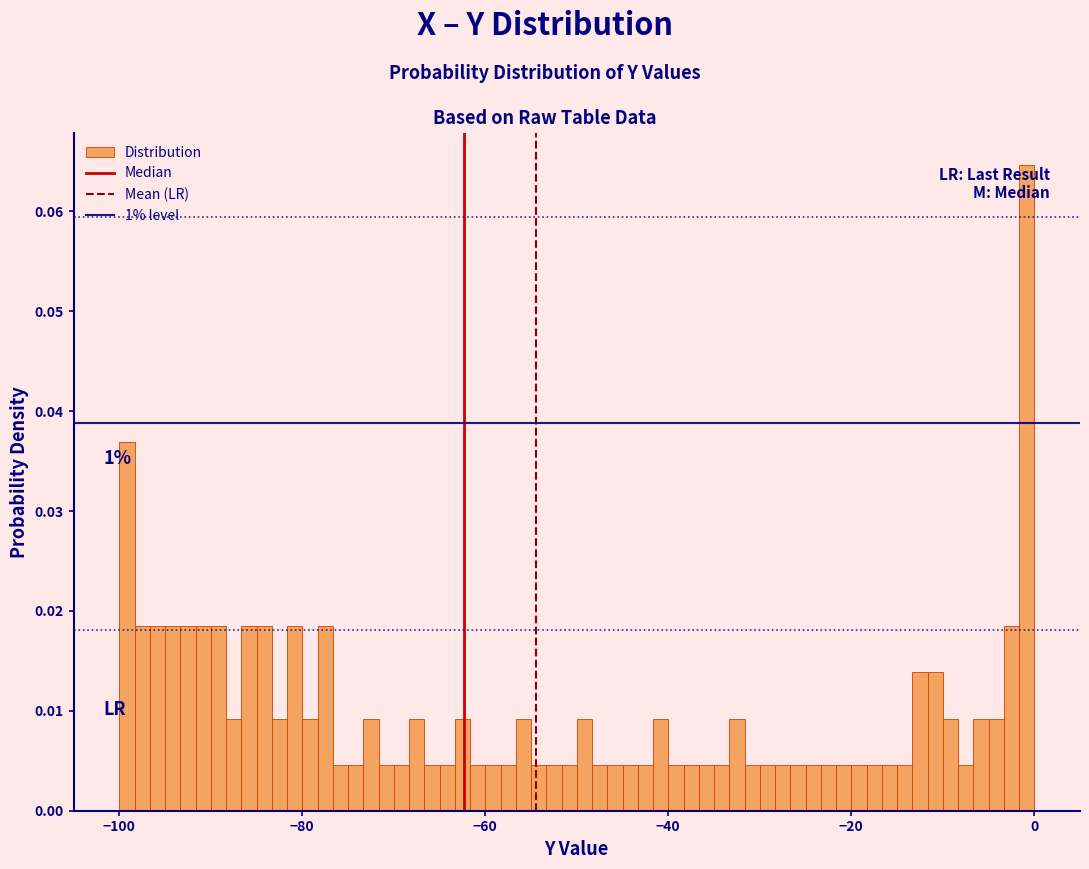

Around what value on the x-axis is the tallest bar? Give the approximate position of its centre, as read against the axis.

0